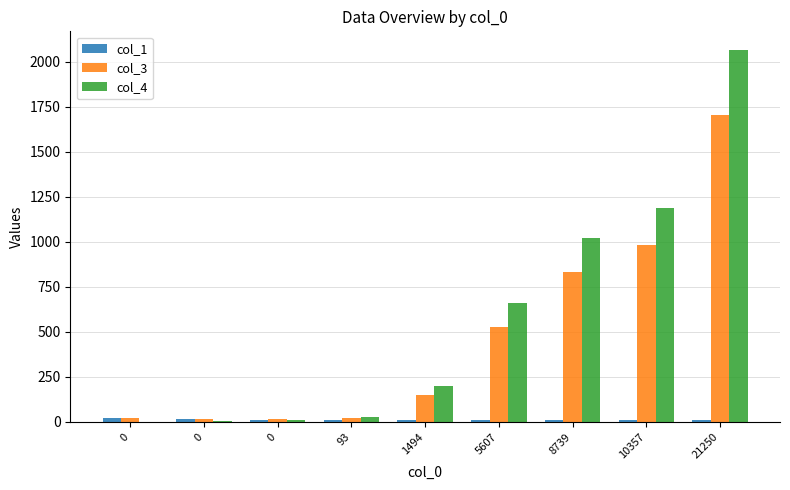

Rank the series by their maximum value, from lowest to highest.

col_1, col_3, col_4